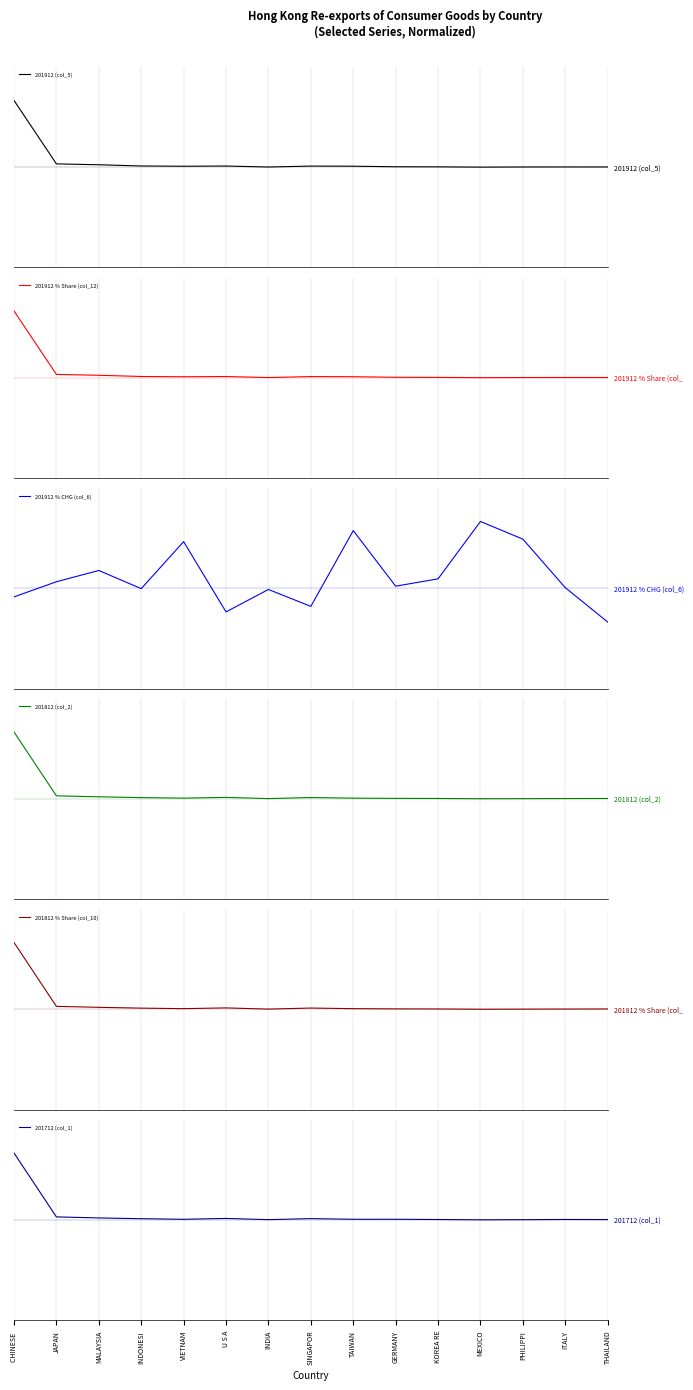

Rank the series at ITALY from highest to lowest value.

201912 % CHG (col_6), 201712 (col_1), 201912 % Share (col_12), 201912 (col_5), 201812 (col_2), 201812 % Share (col_10)